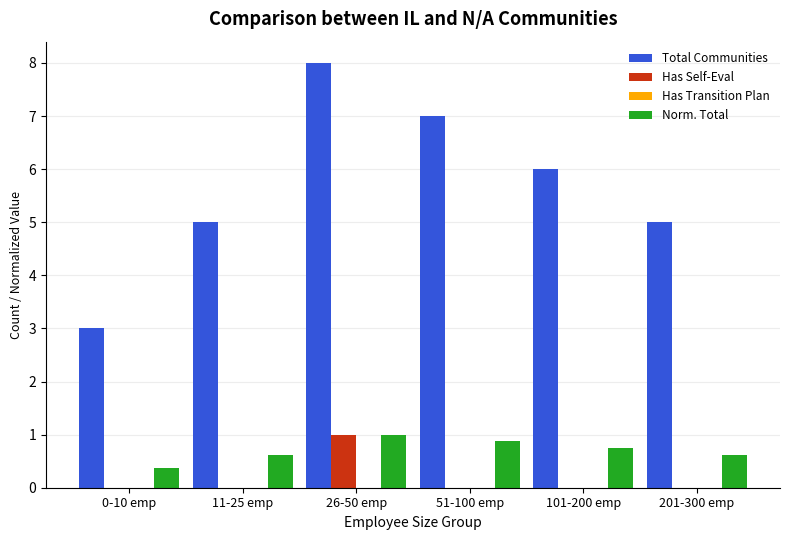

How many groups of bars are there?

6